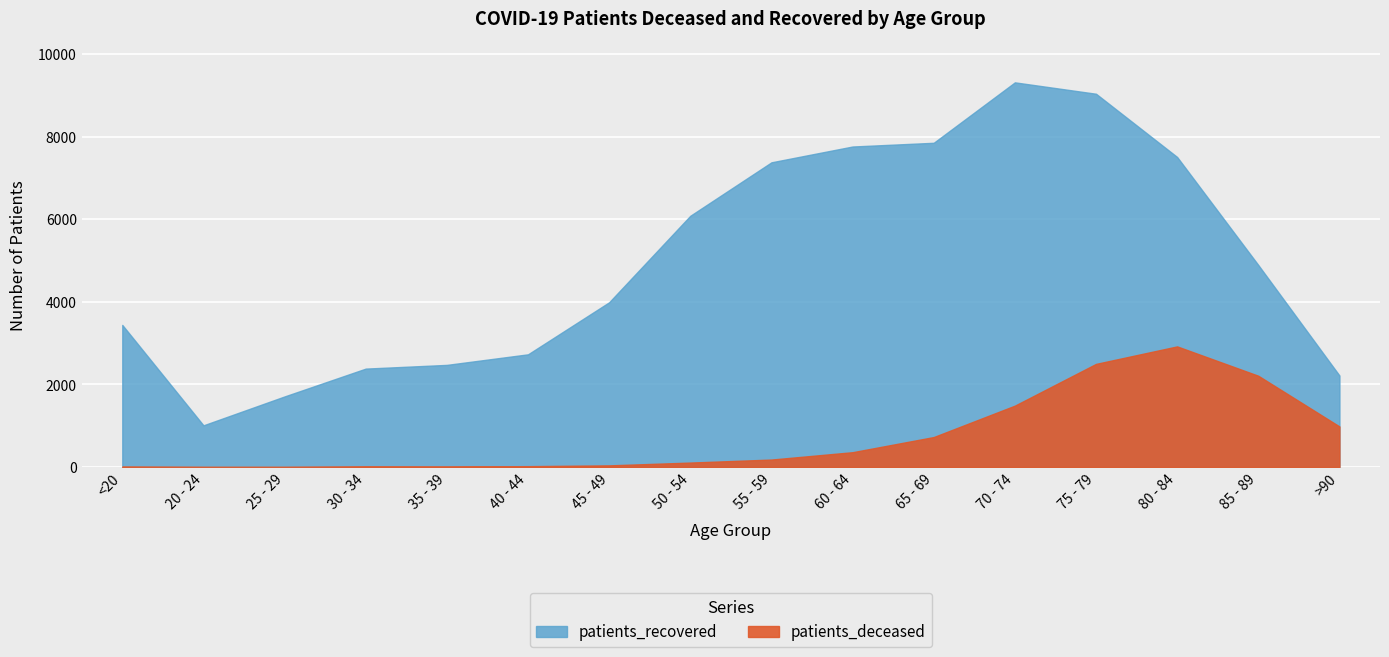

True or false: patients_recovered and patients_deceased cross at least once.

False